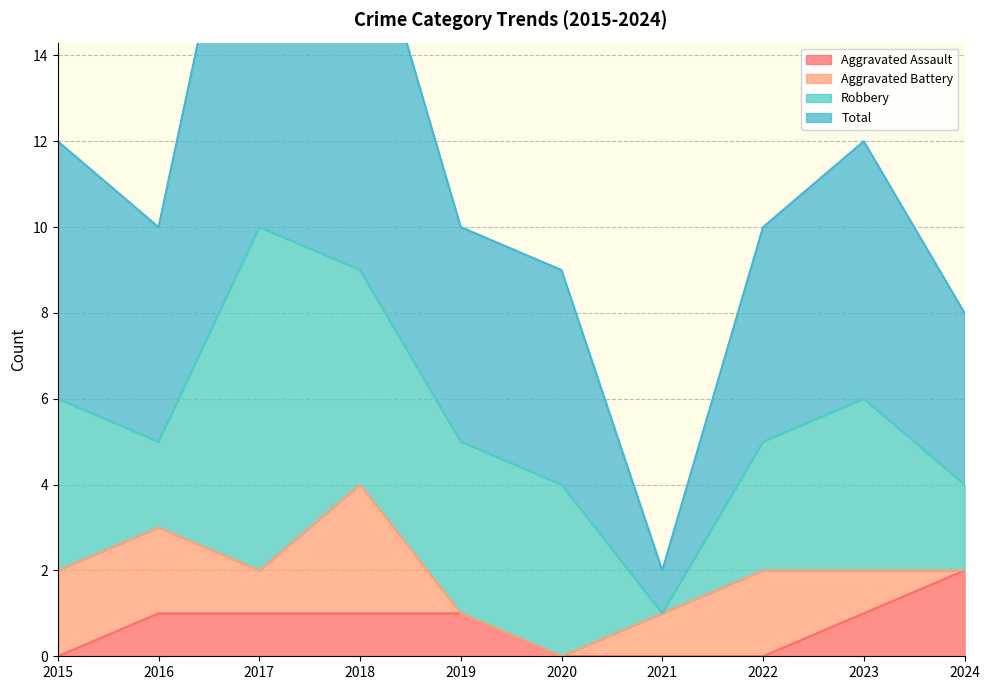

True or false: Aggravated Assault has a value of 2 at 2016.

False